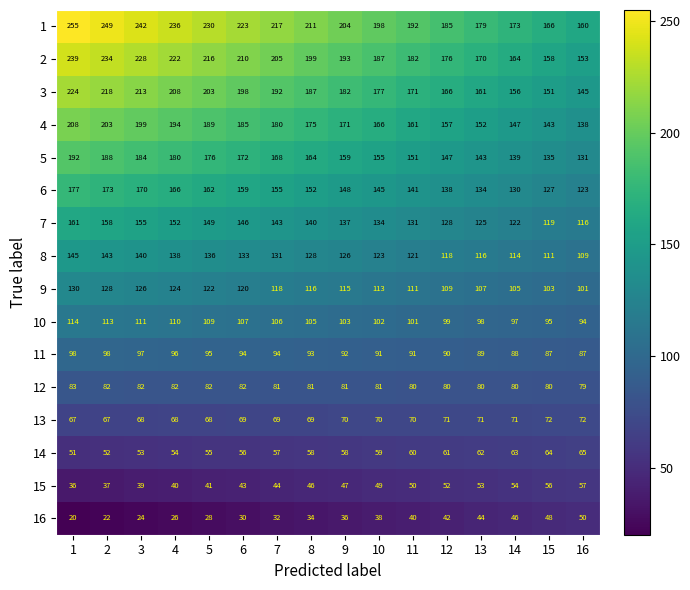

True or false: 9 has a value of 107 at 13.

True